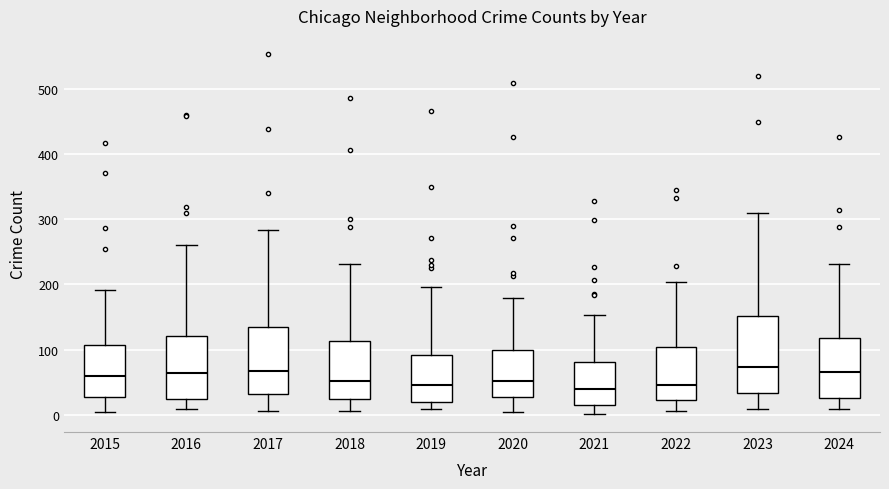

Reading left to right, read every box against the y-axis: the position of its median line, the range the box covers, and the ends of its whiskers. The values are not printed on the chart, so give them approximately, as read against the axis.

2015: median 60, box 30 to 110, whiskers 0 to 190
2016: median 60, box 20 to 120, whiskers 10 to 260
2017: median 70, box 30 to 130, whiskers 10 to 280
2018: median 50, box 20 to 110, whiskers 10 to 230
2019: median 50, box 20 to 90, whiskers 10 to 200
2020: median 50, box 30 to 100, whiskers 0 to 180
2021: median 40, box 20 to 80, whiskers 0 to 150
2022: median 50, box 20 to 100, whiskers 10 to 200
2023: median 70, box 30 to 150, whiskers 10 to 310
2024: median 70, box 30 to 120, whiskers 10 to 230